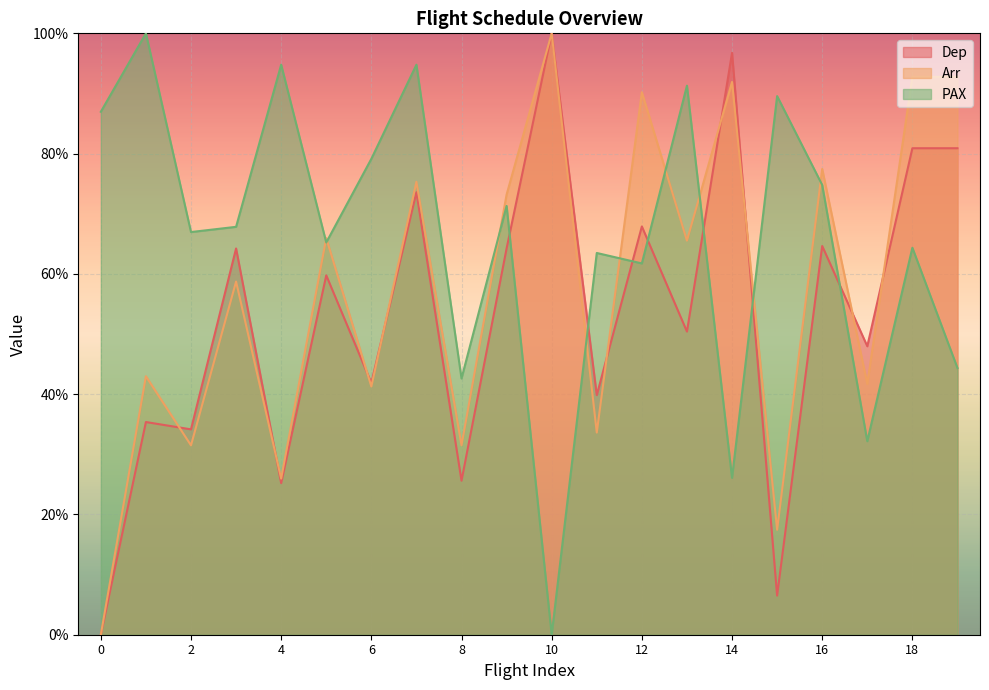

At which label is Dep closest to 50?

2017-07-30 00:00:00